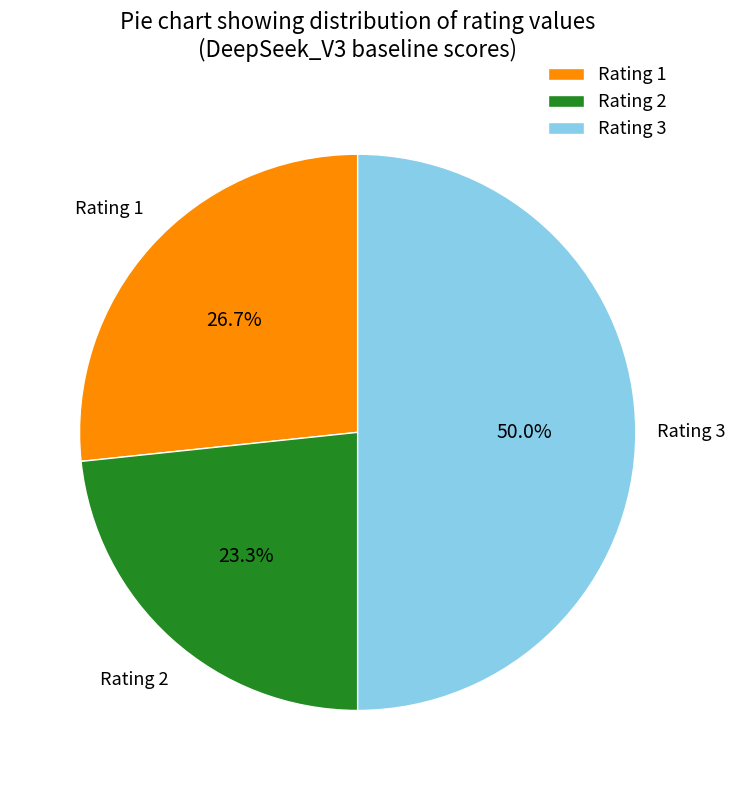

What is the ratio of the value at Rating 3 to the value at Rating 1?

1.9